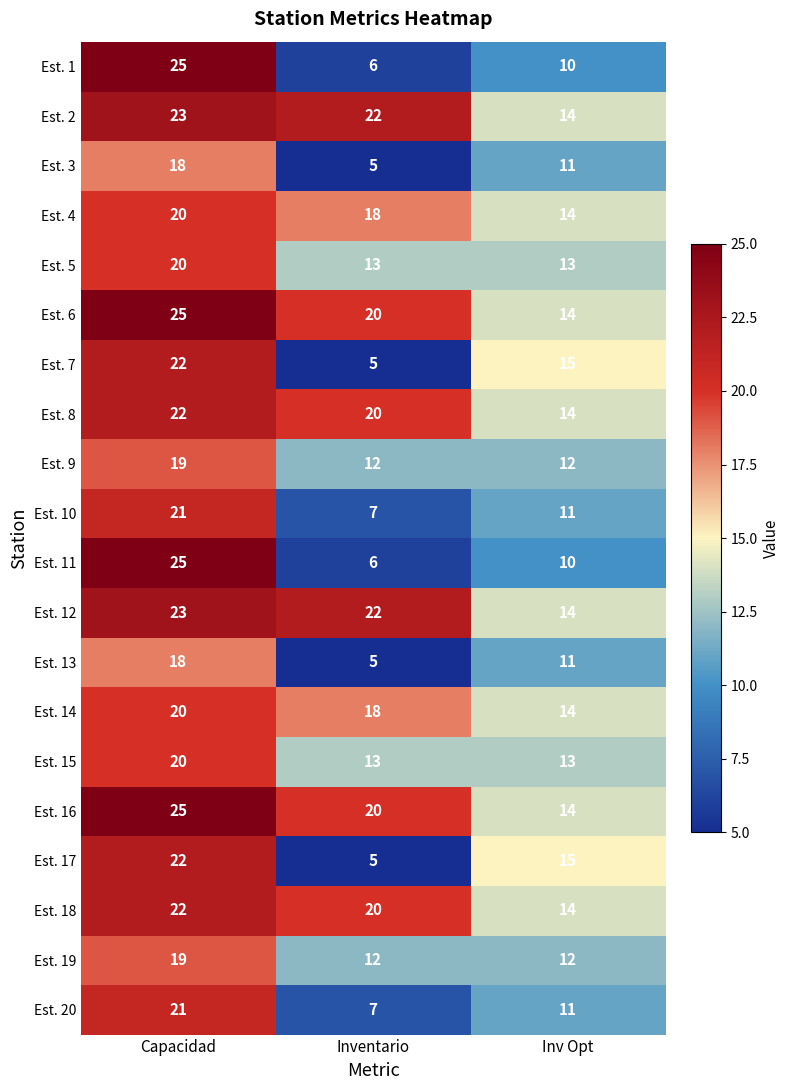

Is the value of Est. 19 at Inventario greater than the value of Est. 4 at Inv Opt?

No